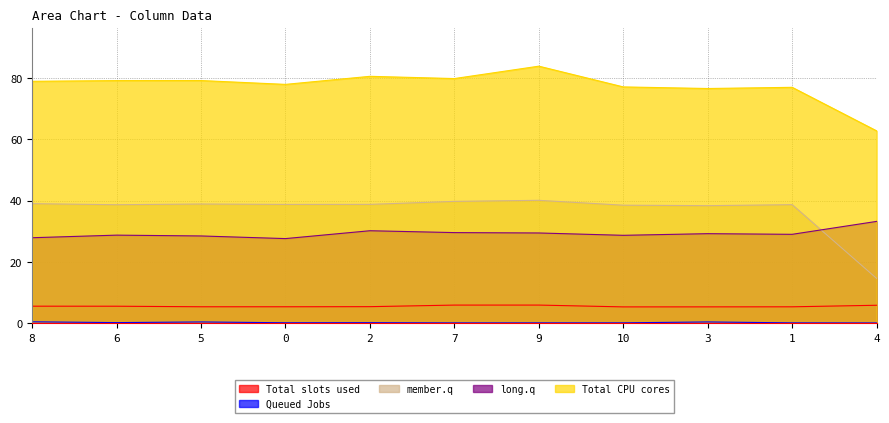

What is the label of the 10th point from the left?

1